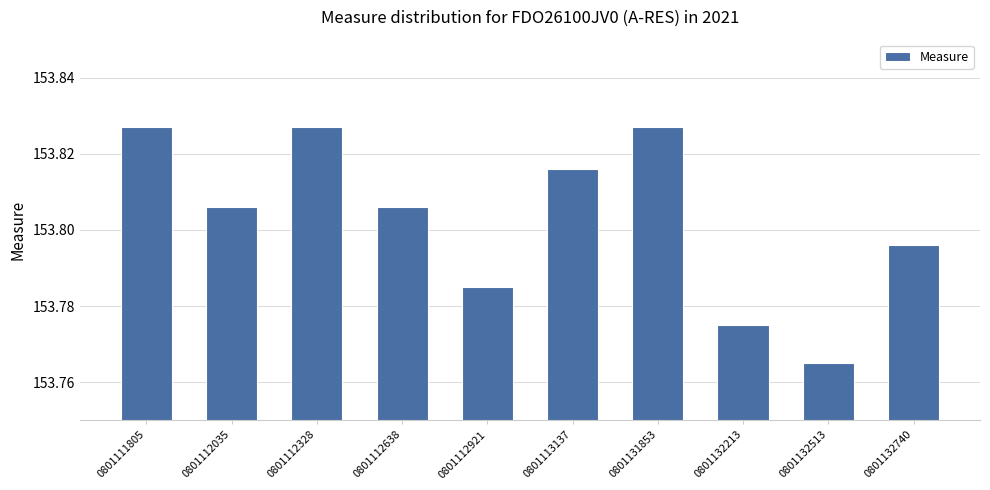

How many values are between 153 and 154?

10